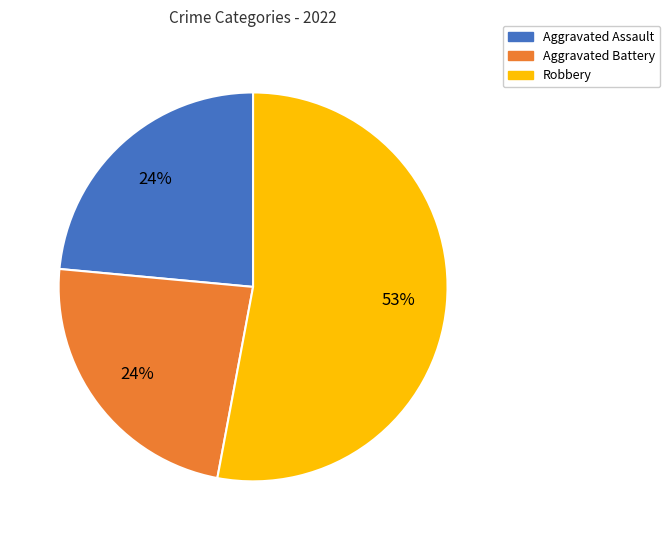

Which category has the biggest portion of the pie?

Robbery